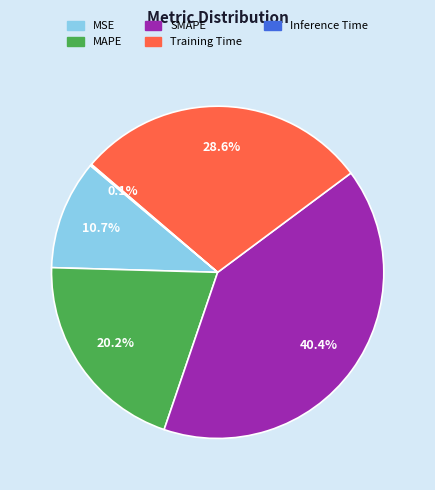

To the nearest percent, what is the average slice percentage?

20%